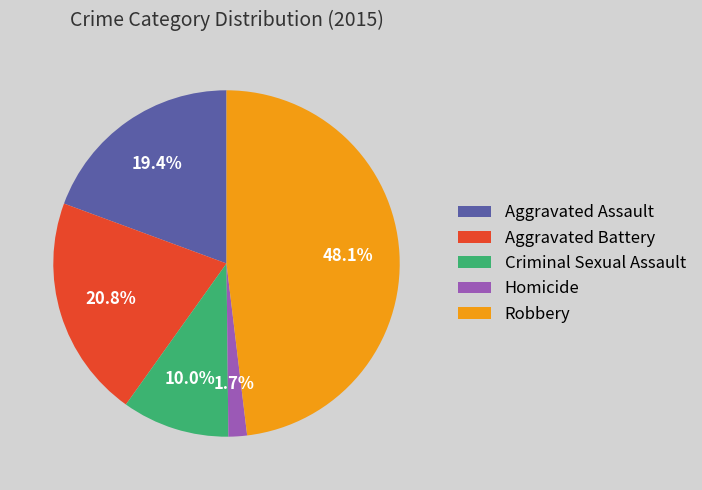

Which slice is the largest?

Robbery